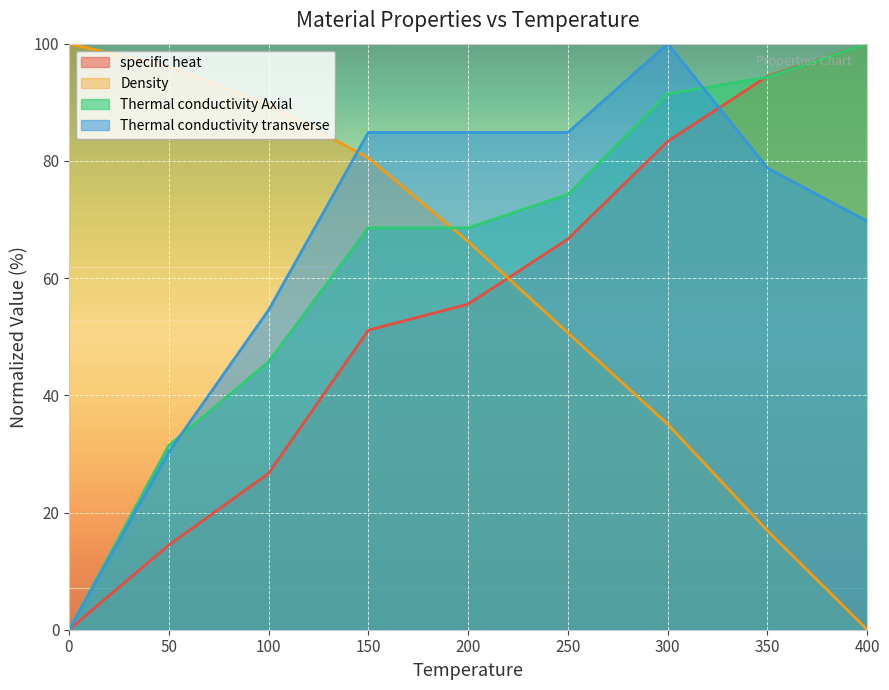

What is the spread (max minus min) of values at 100?

62.9